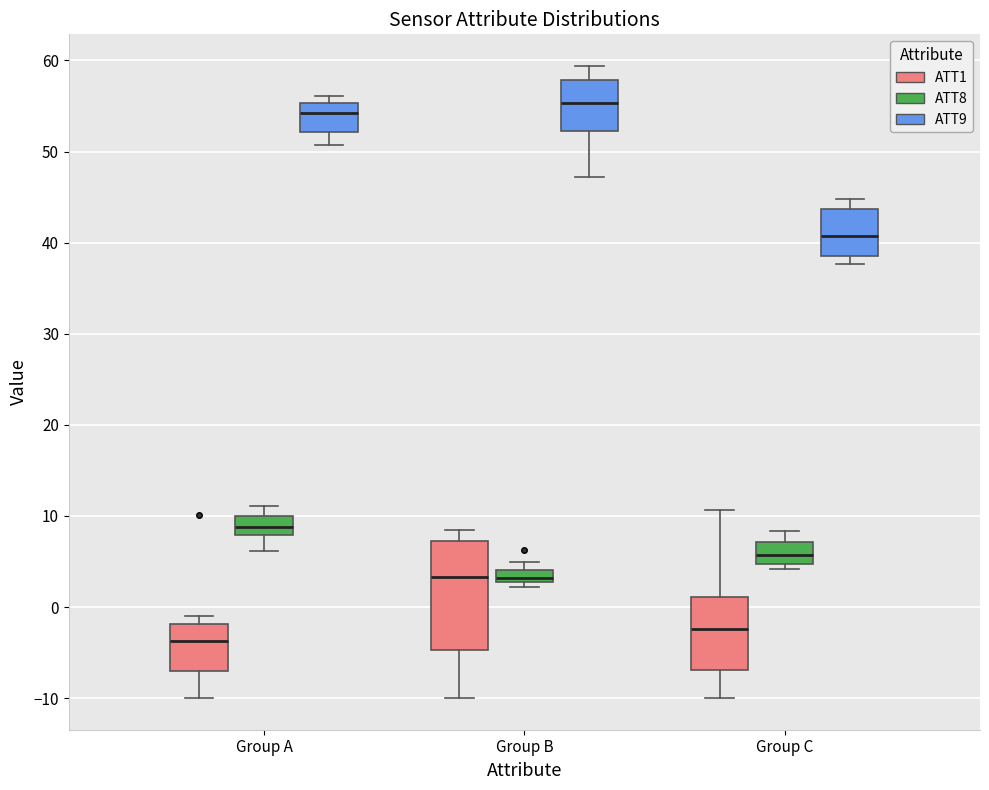

Which box is the tallest, from its lower edge to its upper edge?

Group B (ATT1)